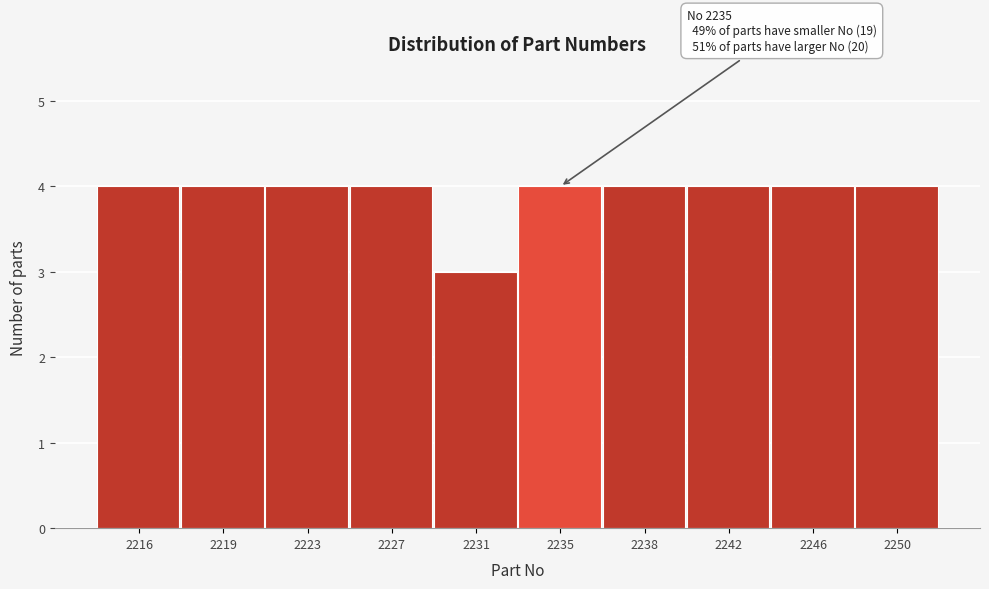

Reading left to right, list all the values displayed in this chart.

4	4	4	4	3	4	4	4	4	4